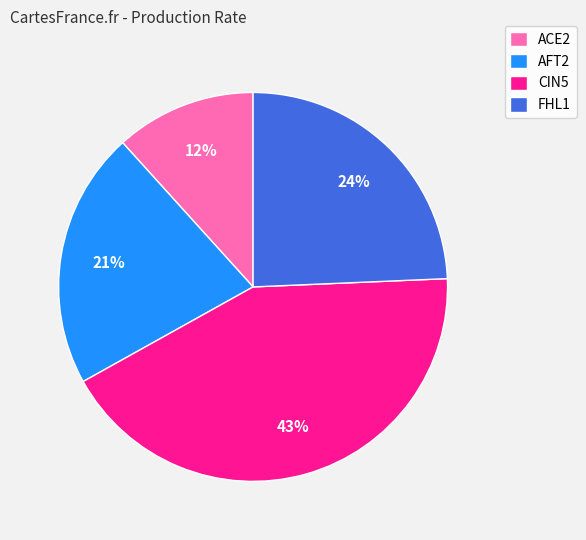

Which slice is the largest?

CIN5